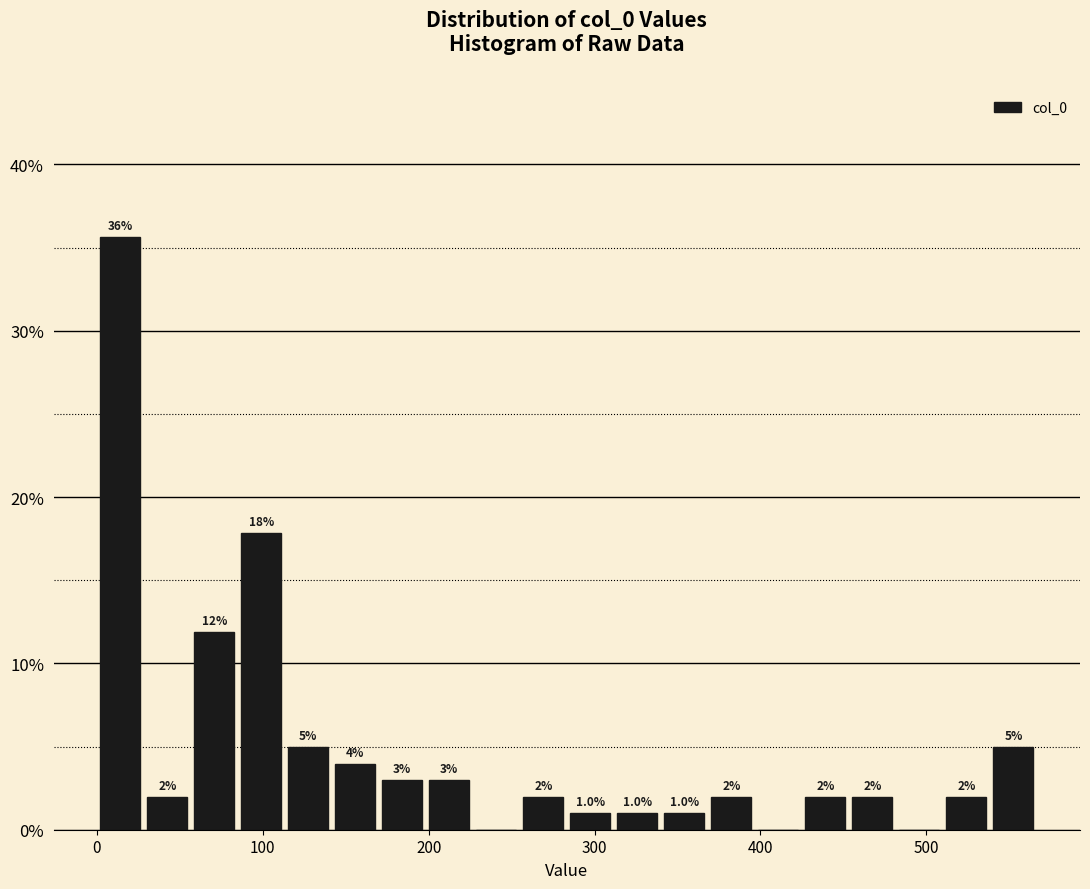

Read against the x-axis, roughly where is the centre of the tallest bar?

10